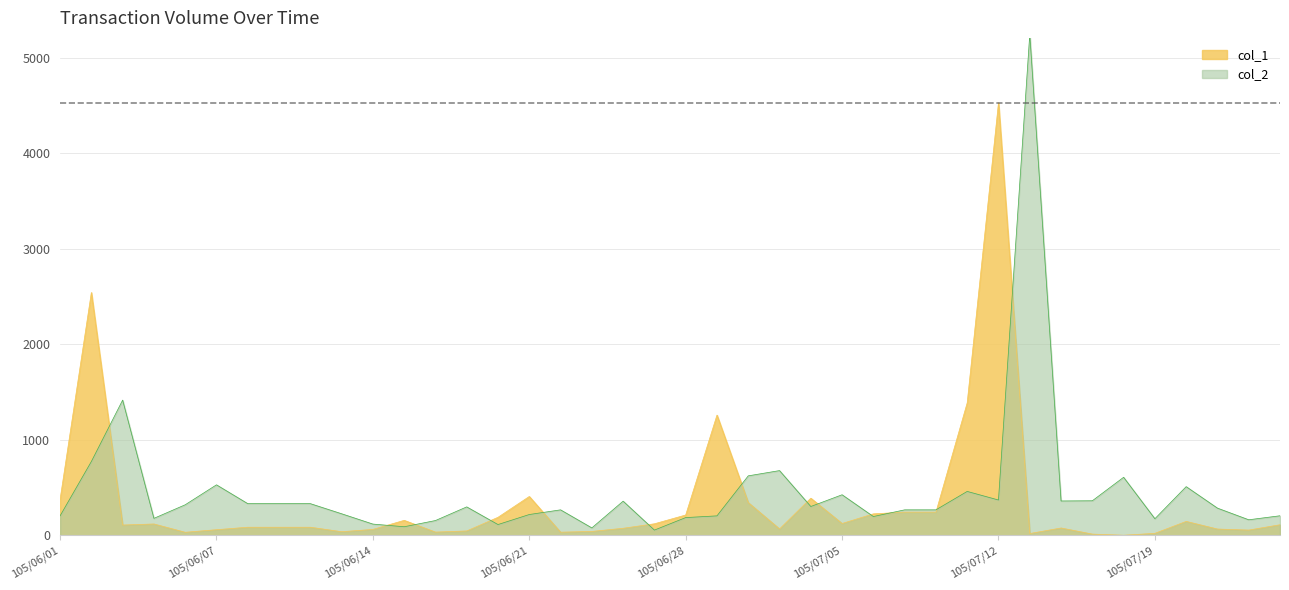

How many categories are shown in the chart?

40